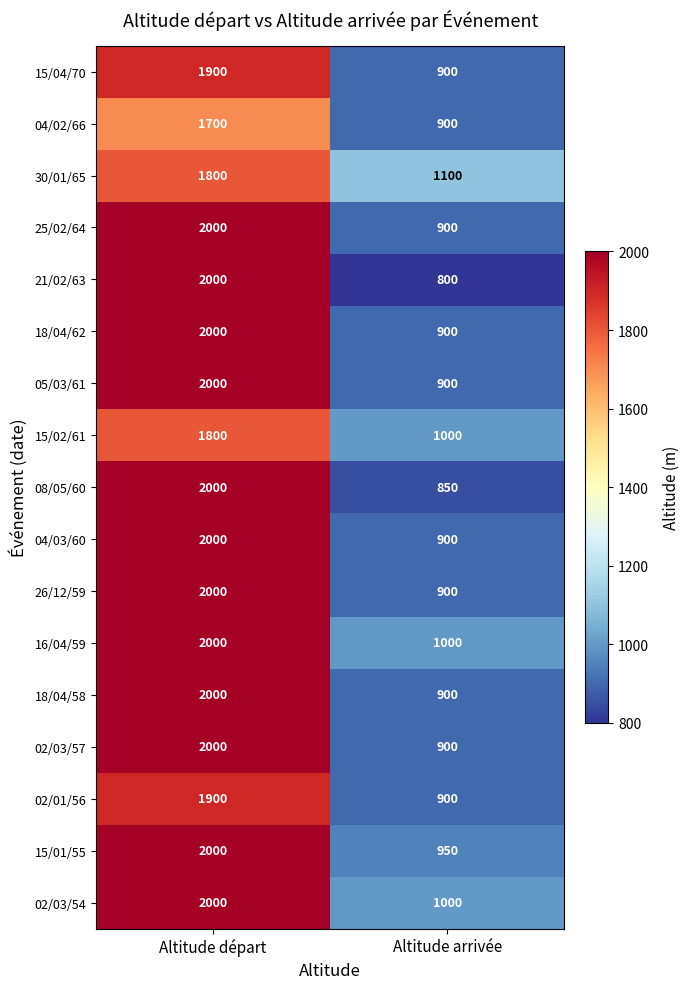

Is it true that 05/03/61 equals 2000 at Altitude départ?

True